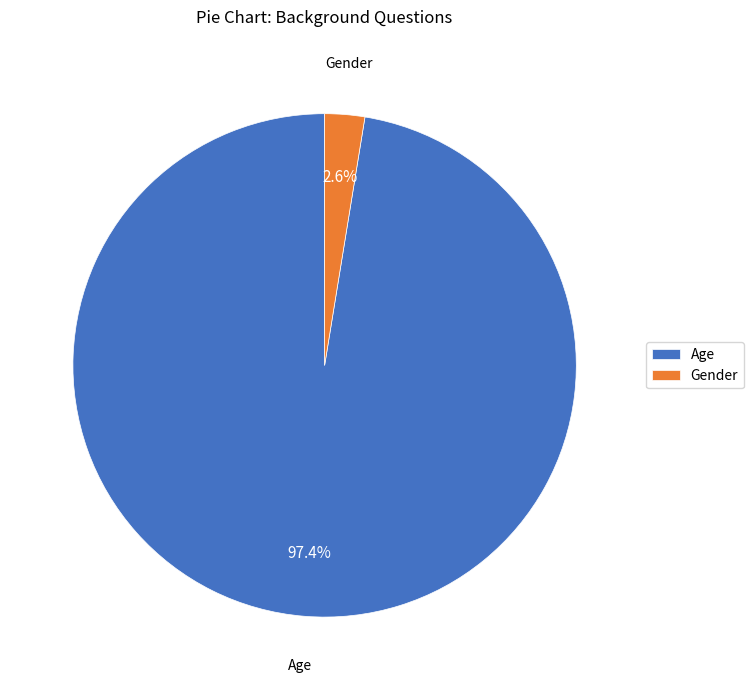

To the nearest percent, what percentage of the pie is Gender?

3%